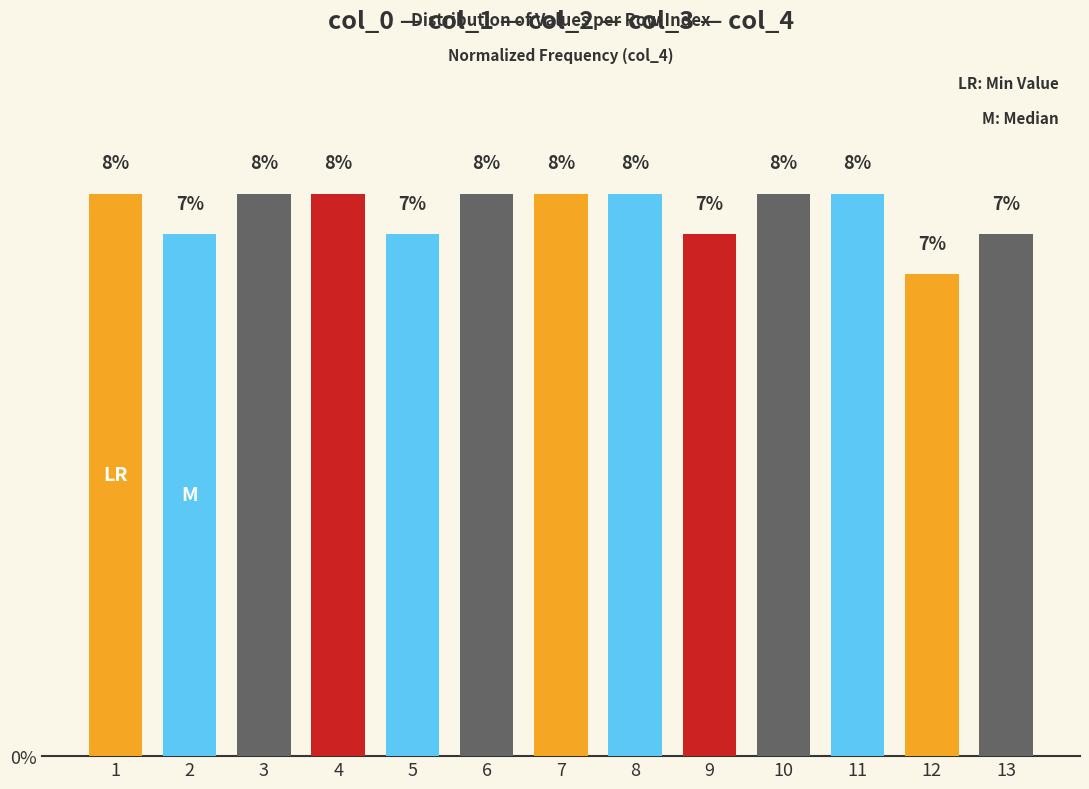

Is it true that the value at 7 is 2.1?

False